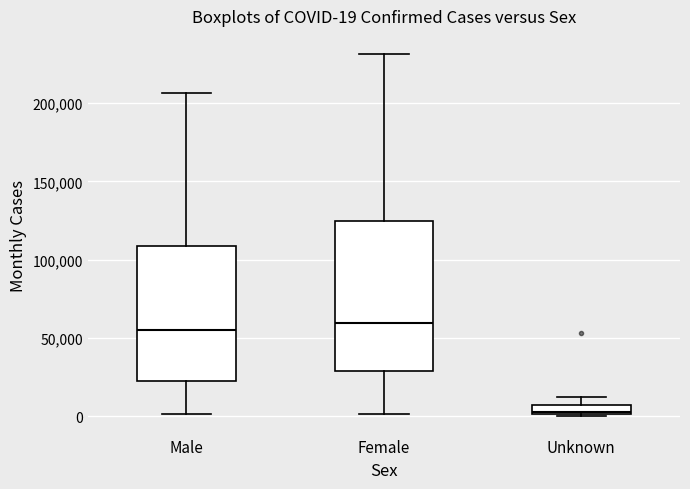

Which box is the tallest, from its lower edge to its upper edge?

Female